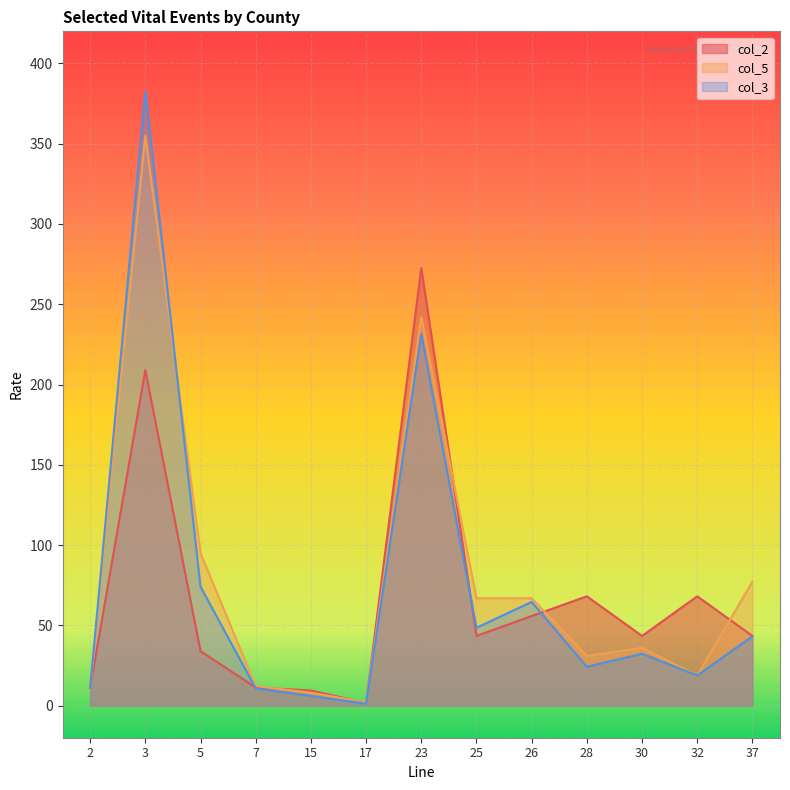

What is the difference between the maximum and minimum values in the col_5 series?

352.9